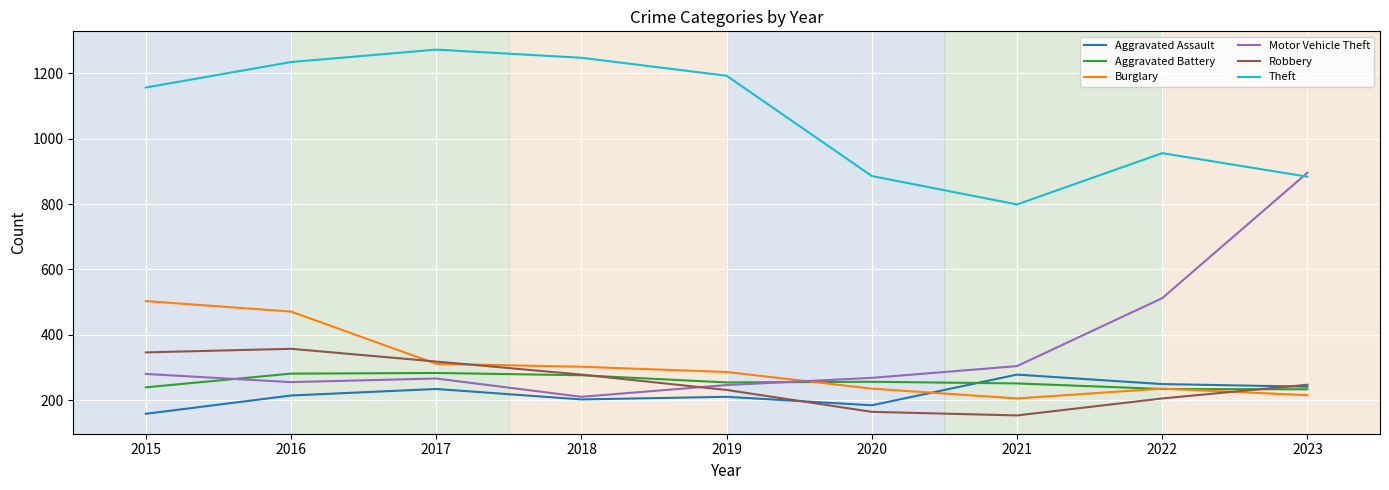

Is it true that Aggravated Assault equals 147 at 2022?

False